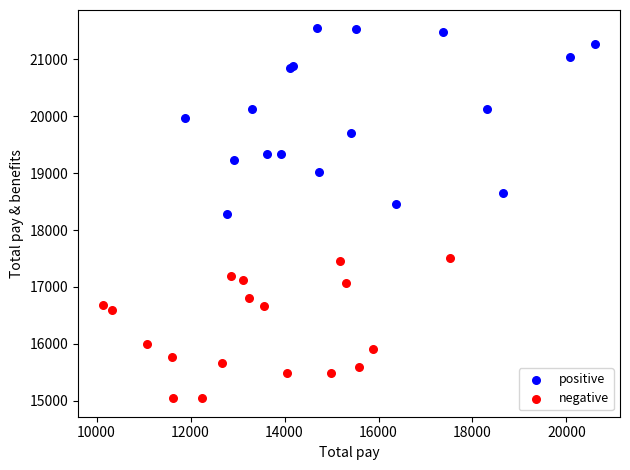

Which series reaches the minimum Y coordinate?

negative